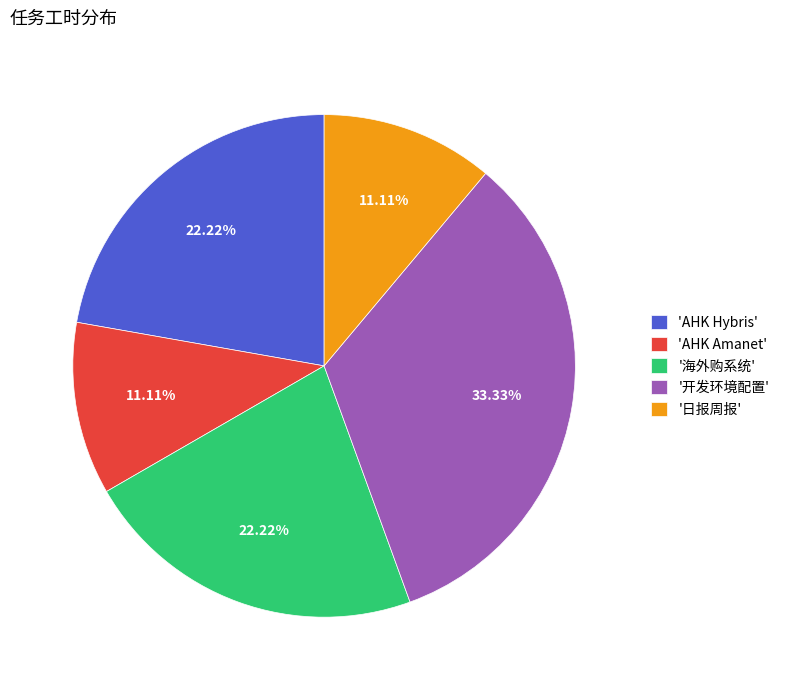

Does 'AHK Hybris' account for over 50% of the chart?

No